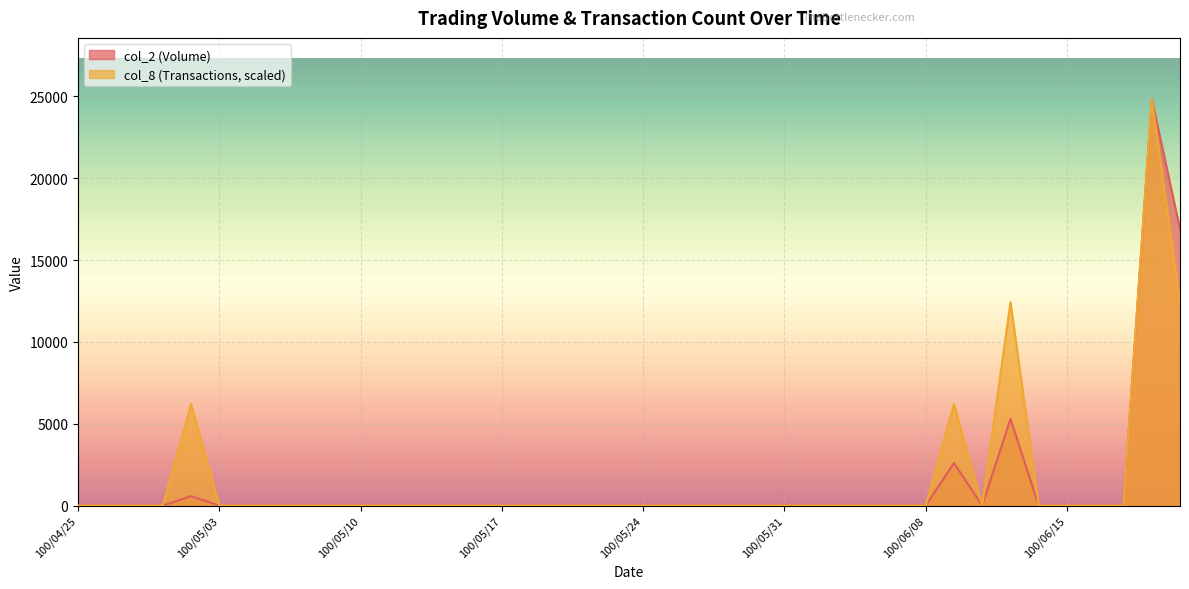

What is the average value of the col_2 series?

1255